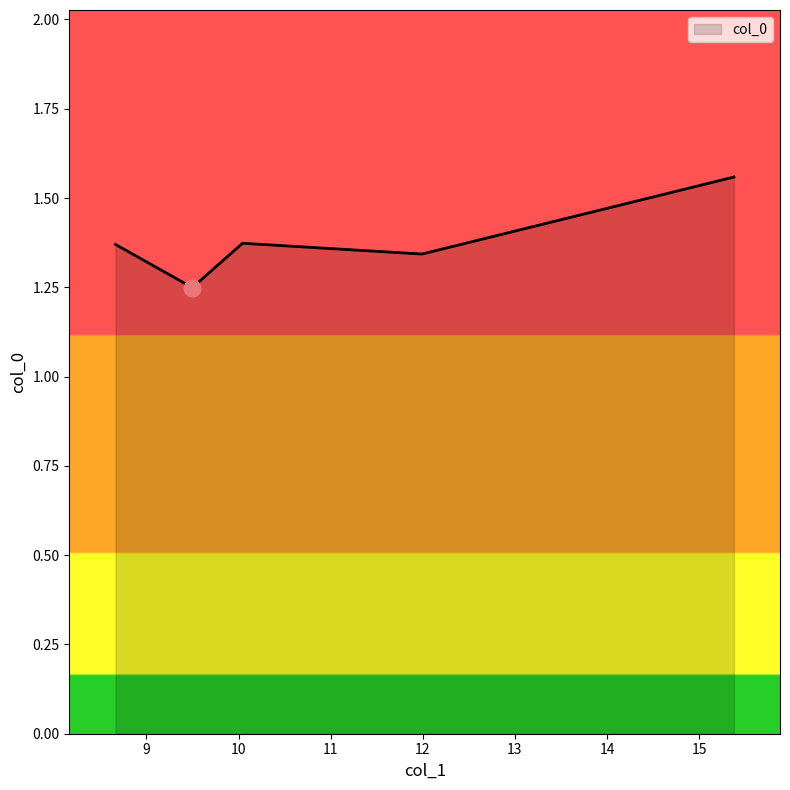

How many categories are shown in the chart?

5